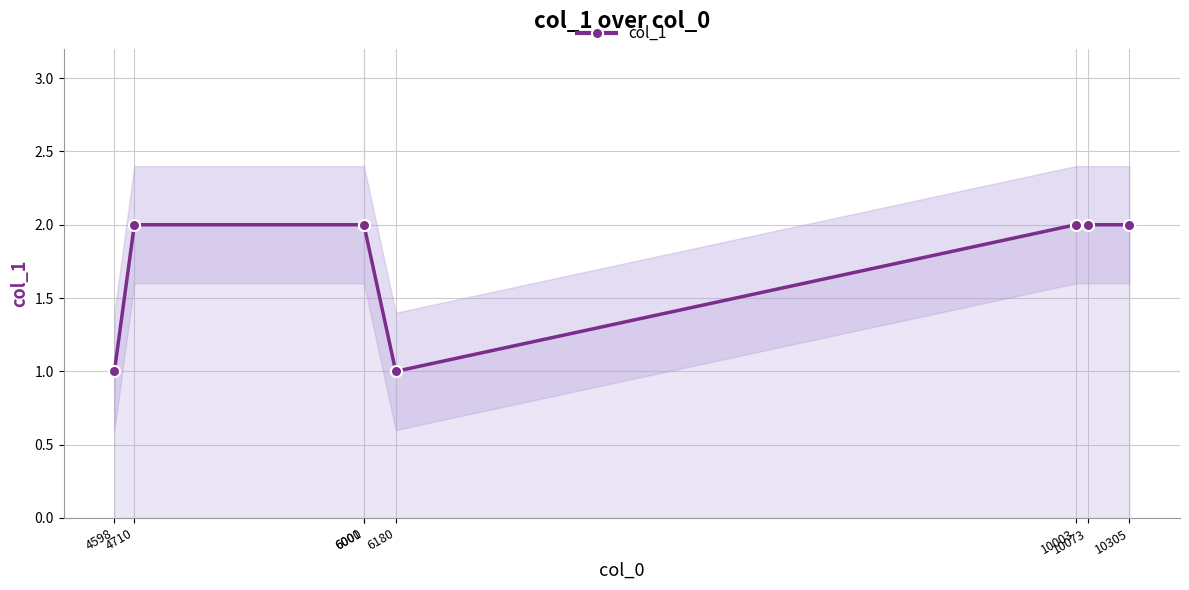

Read the value at 4598.

1